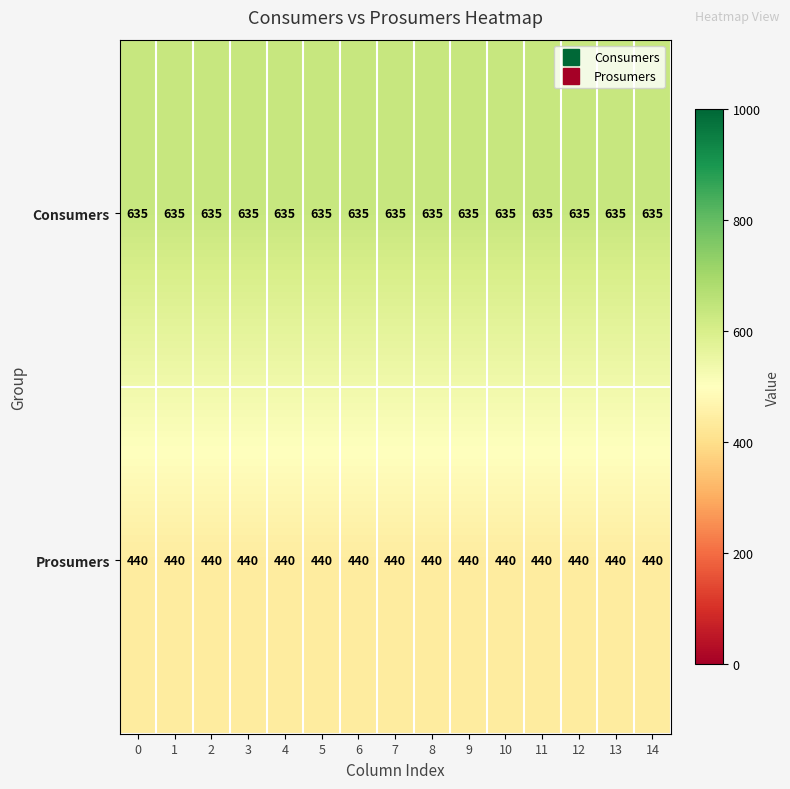

What is the spread (max minus min) of values at 1?

195